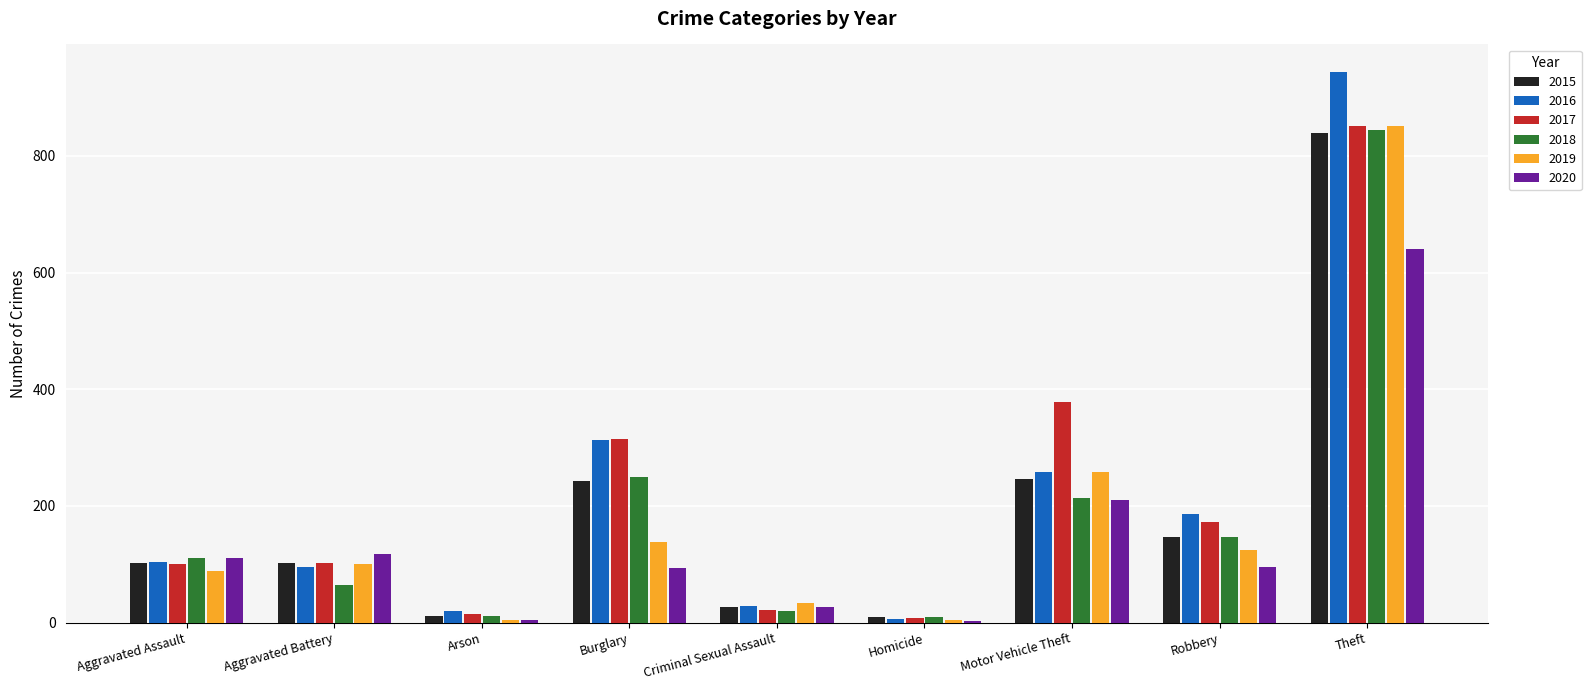

What is the sum of the 2016 values at Aggravated Battery and Criminal Sexual Assault?

124